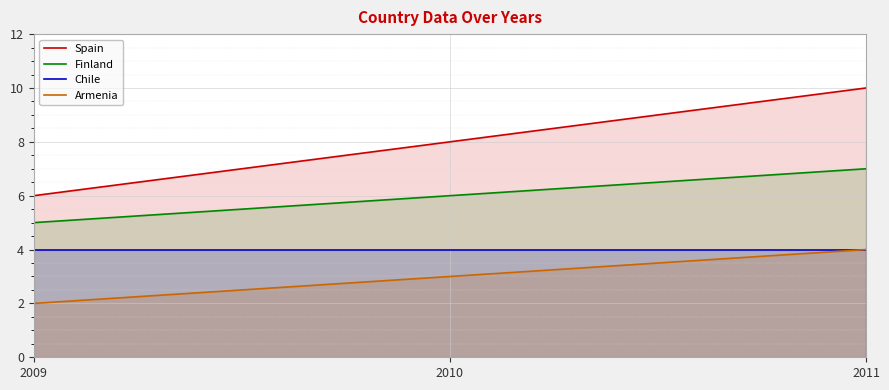

How many lines are shown in the chart?

4